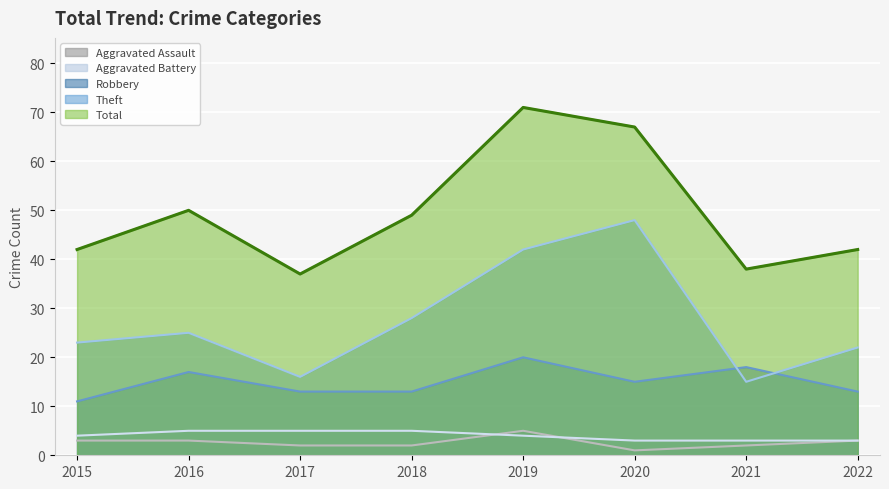

Reading left to right, list all the values displayed in this chart.

Aggravated Assault: 3	3	2	2	5	1	2	3
Aggravated Battery: 4	5	5	5	4	3	3	3
Robbery: 11	17	13	13	20	15	18	13
Theft: 23	25	16	28	42	48	15	22
Total: 42	50	37	49	71	67	38	42